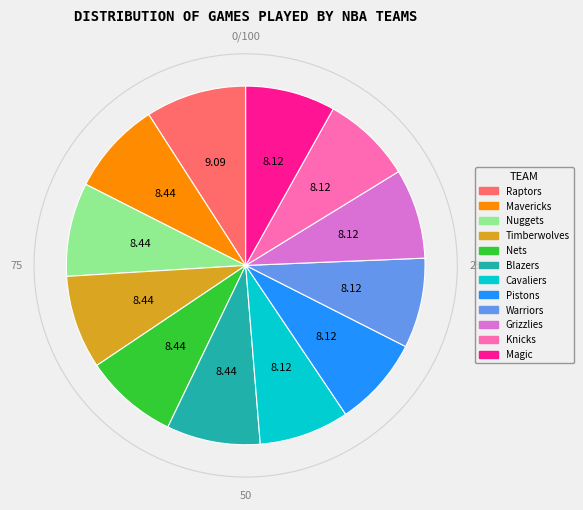

Does any single category account for the majority?

No